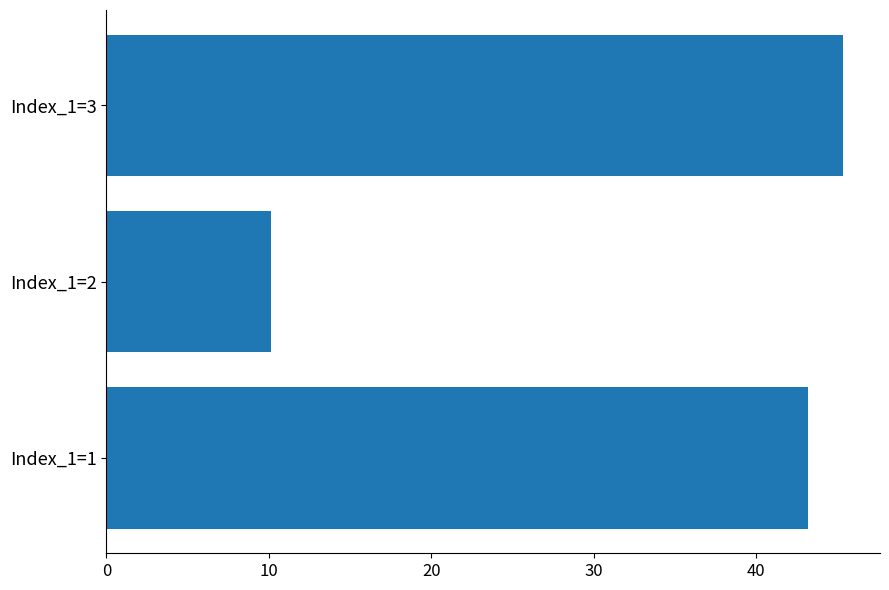

Reading top to bottom, transcribe all the data shown in this chart.

45.3	10.1	43.2